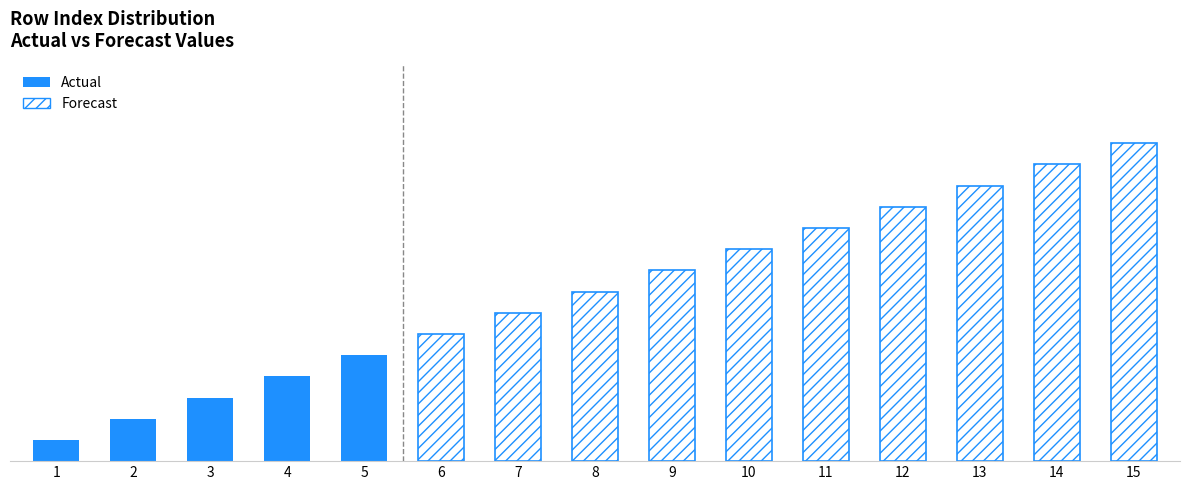

What is the change in value from 4 to 10?

+6